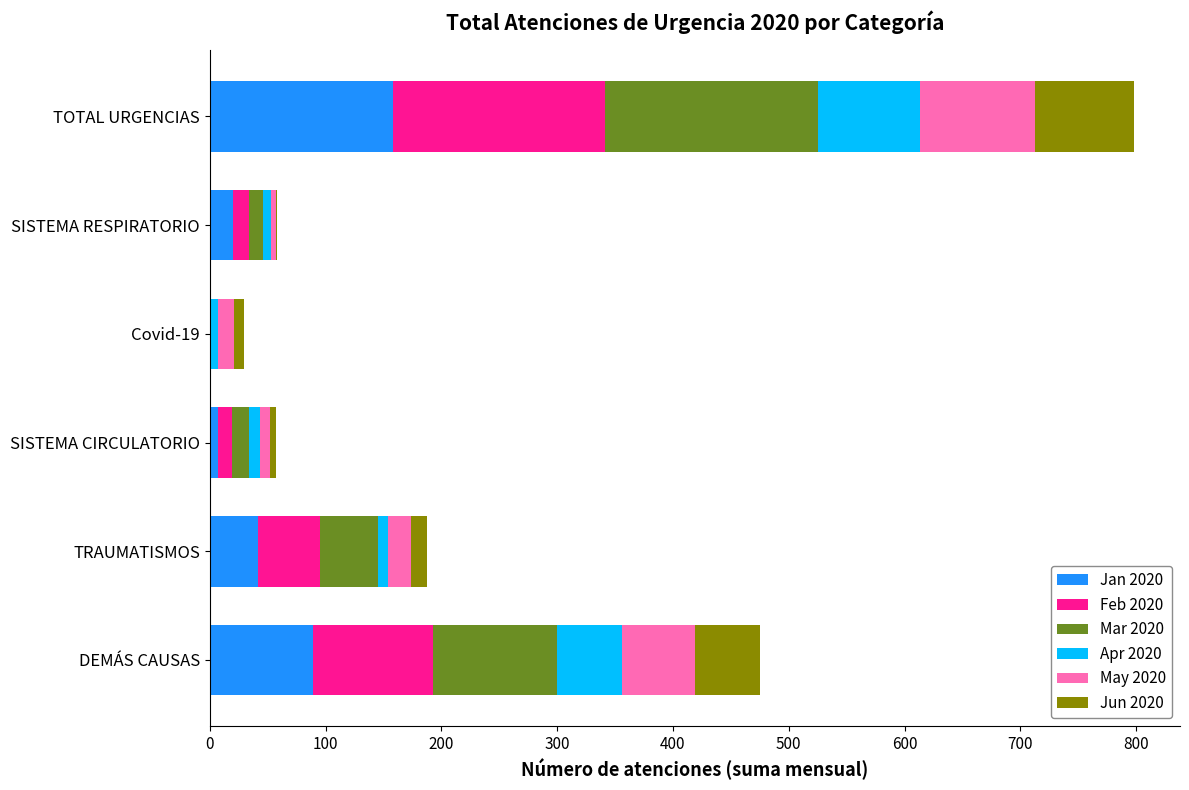

At which category is the sum across all series the highest?

TOTAL URGENCIAS